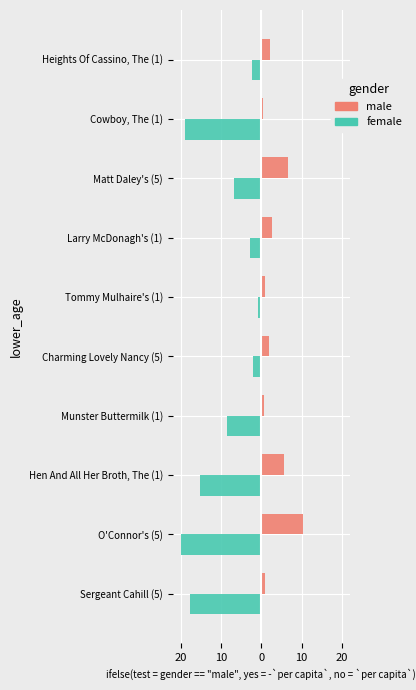

What are all the series names shown in the legend?

male, female